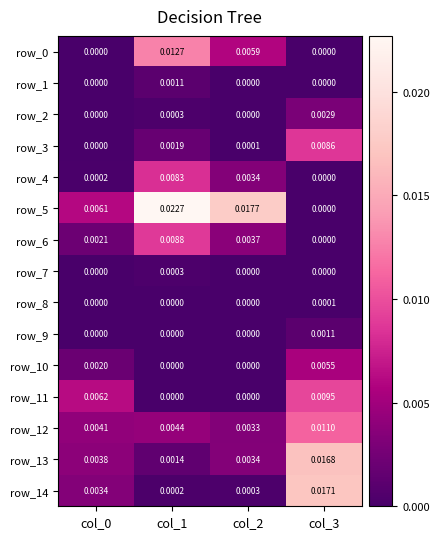

At which category is the sum across all series the highest?

col_3